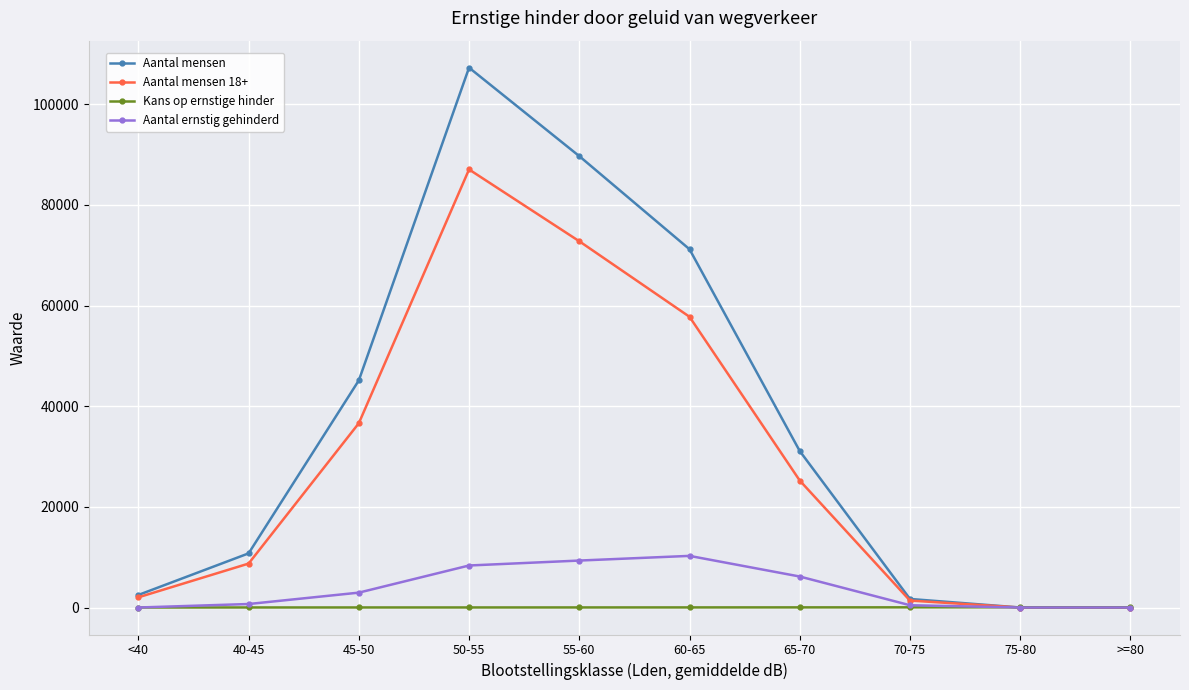

What is the label of the 6th point from the left?

60-65